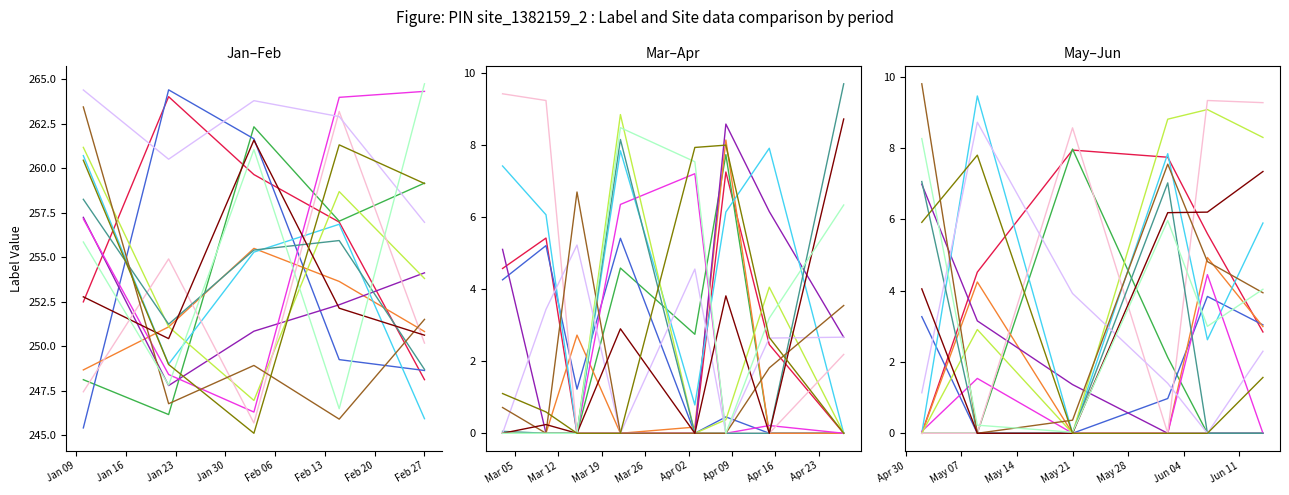

Which has a higher value, 6 or 2?

2